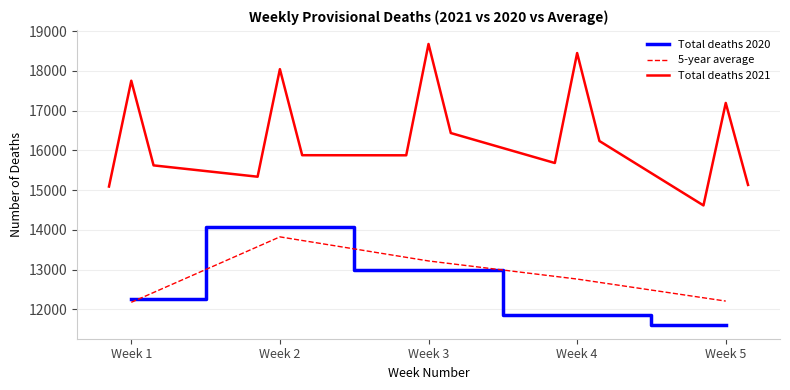

The value of 5-year average at Week 2 is 22419. True or false?

False